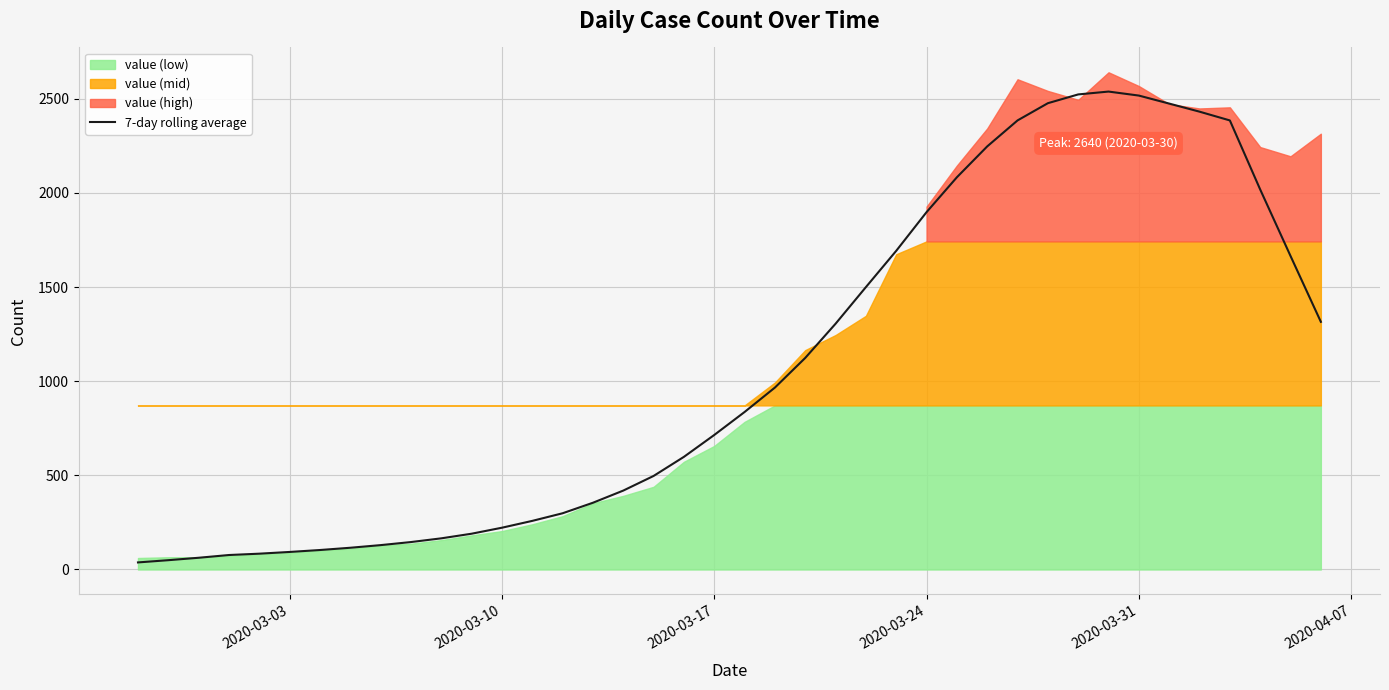

Reading left to right, list all the values displayed in this chart.

37.6	49.4	62.3	76.9	84.0	93.1	103.4	115.4	129.4	145.7	165.4	190.0	221.9	258.1	298.6	354.4	419.0	496.7	598.1	714.3	836.3	966.0	1123.4	1305.0	1499.4	1692.1	1897.6	2082.7	2246.6	2384.6	2476.0	2522.6	2537.7	2516.4	2473.9	2431.0	2384.4	2017.7	1664.7	1315.0